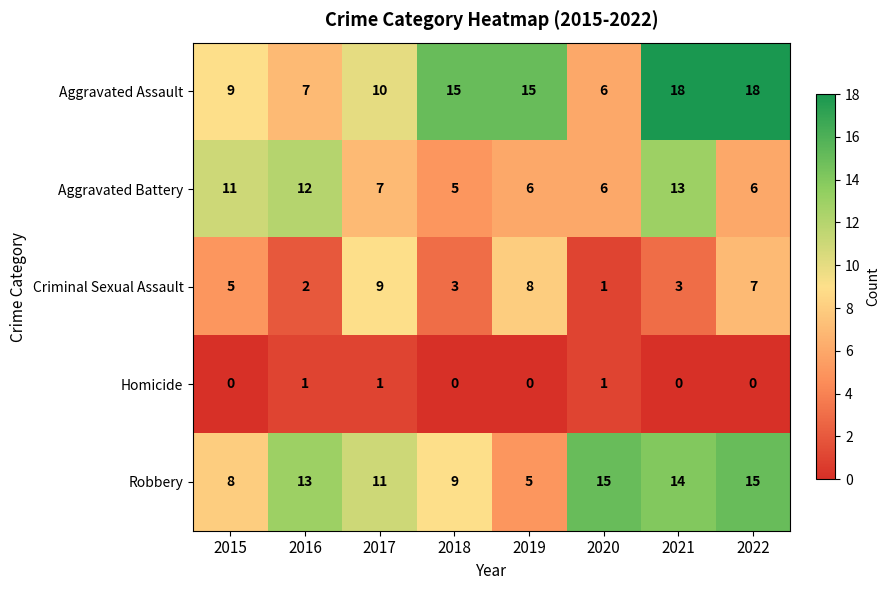

What is the spread (max minus min) of values at 2019?

15